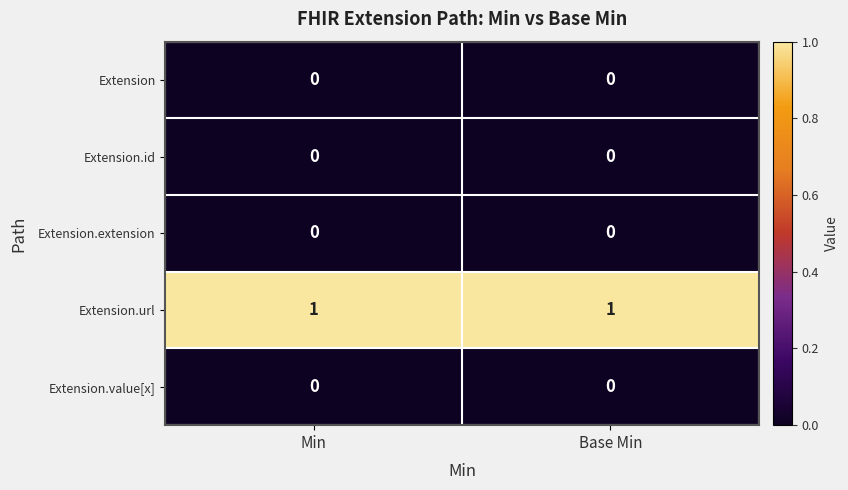

True or false: Extension has a value of 0 at Min.

True